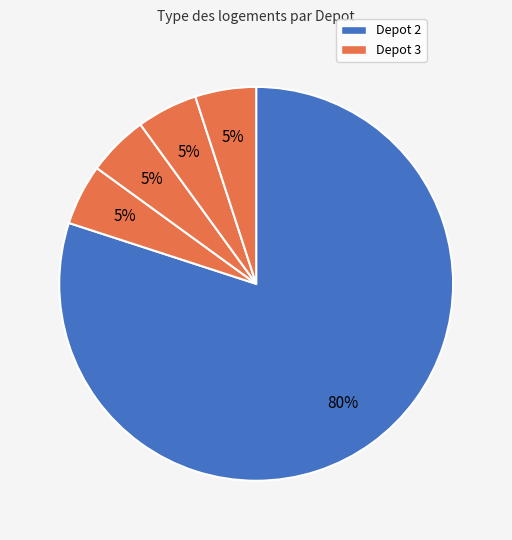

Count the number of slices in the pie.

5